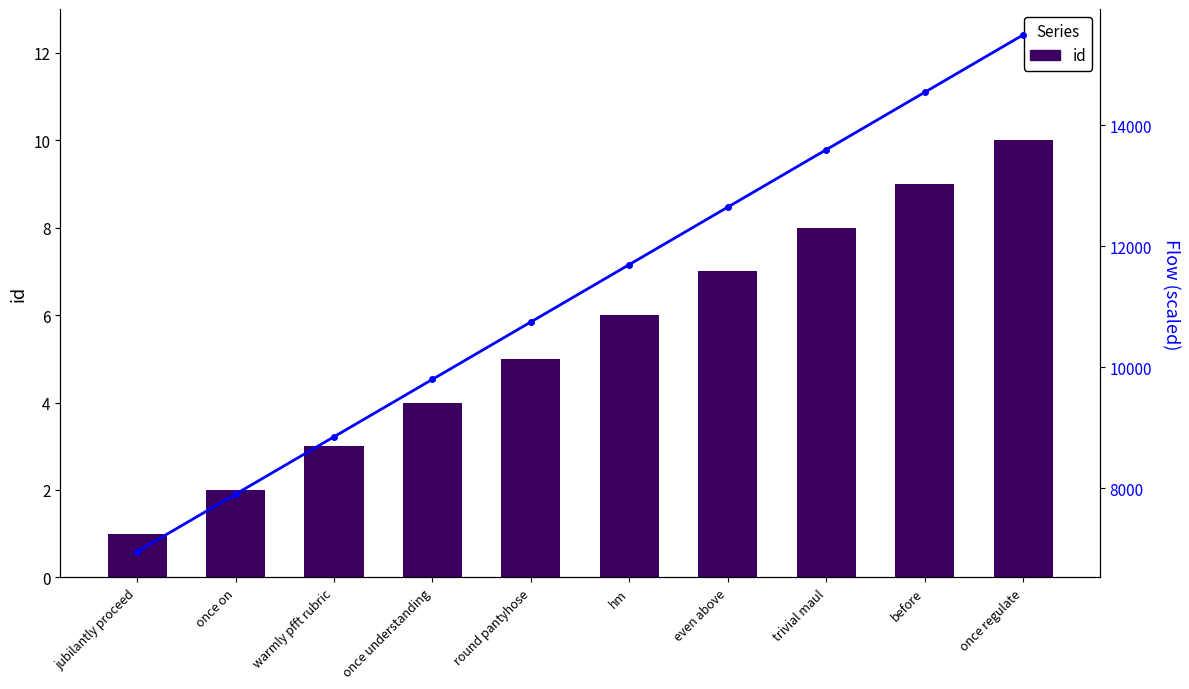

How many values in the id series are below 6?

5